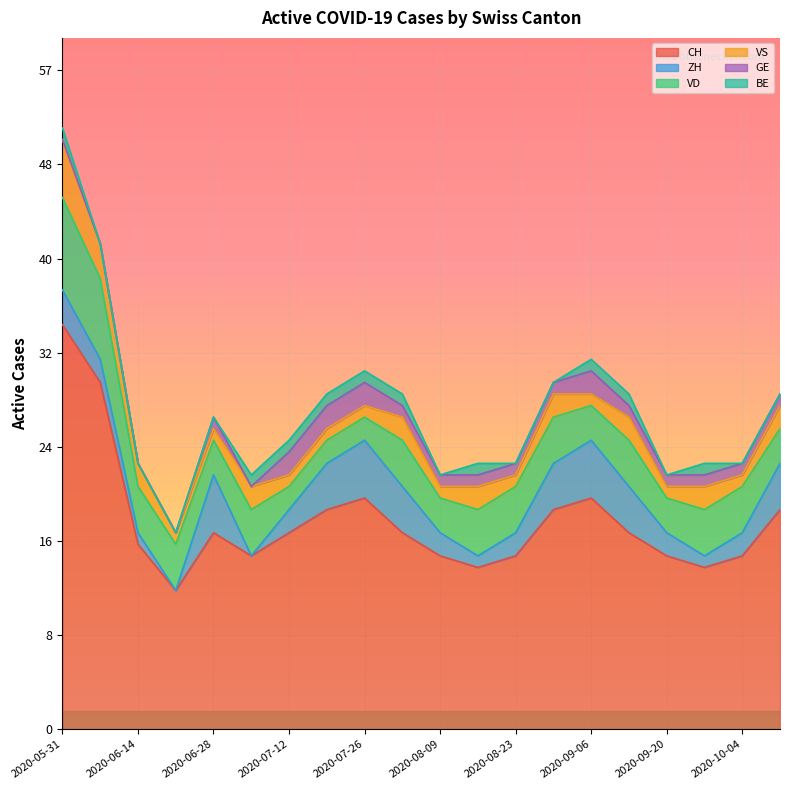

What is the sum of all ZH values?

53